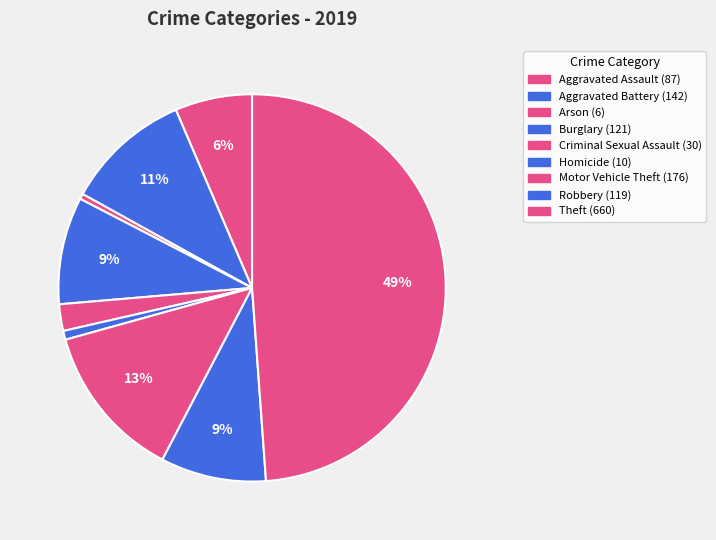

What percentage is the Criminal Sexual Assault slice, to the nearest percent?

2%